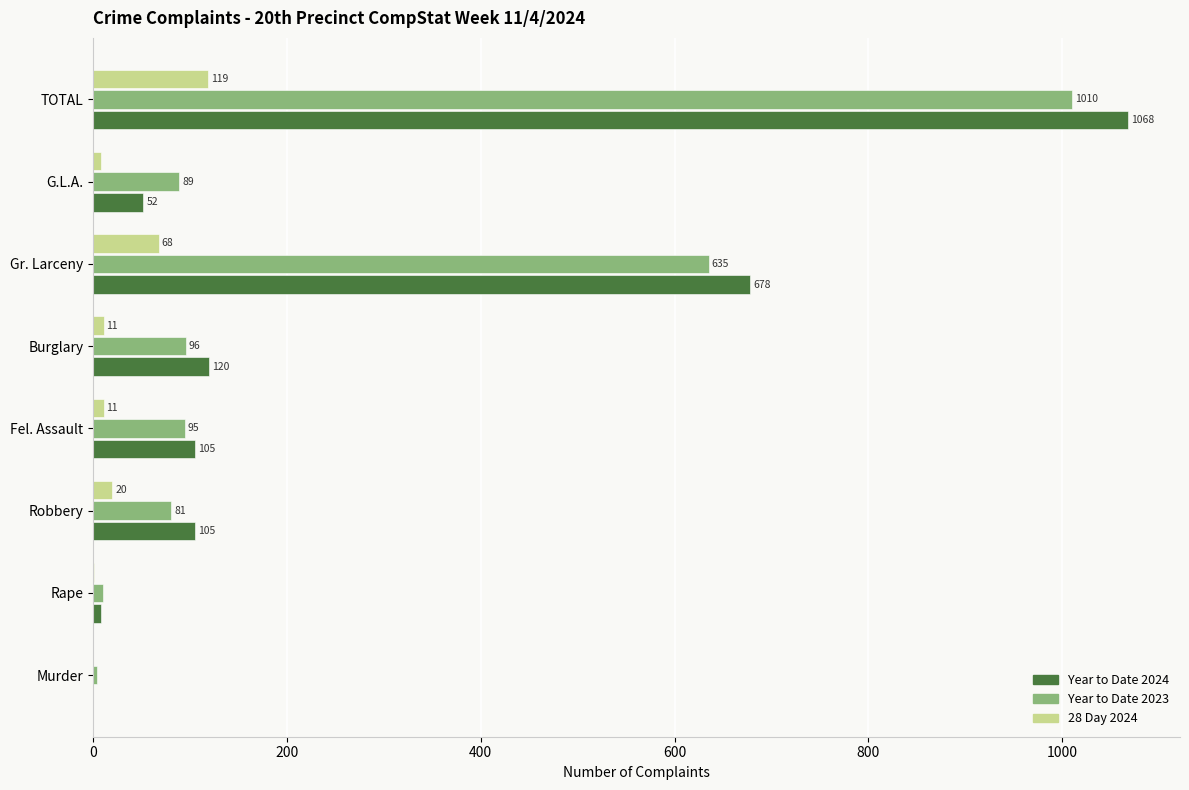

Which series has the largest total across all categories?

Year to Date 2024